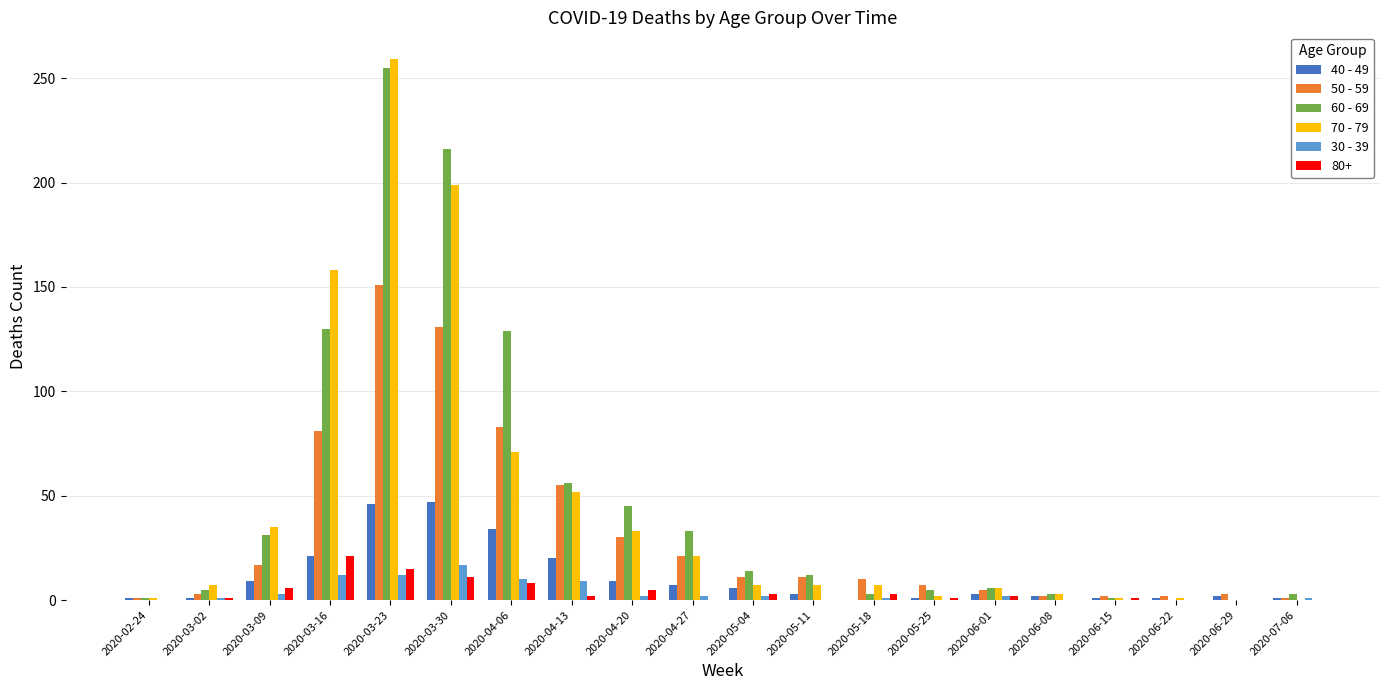

At which category is the sum across all series the highest?

2020-03-23